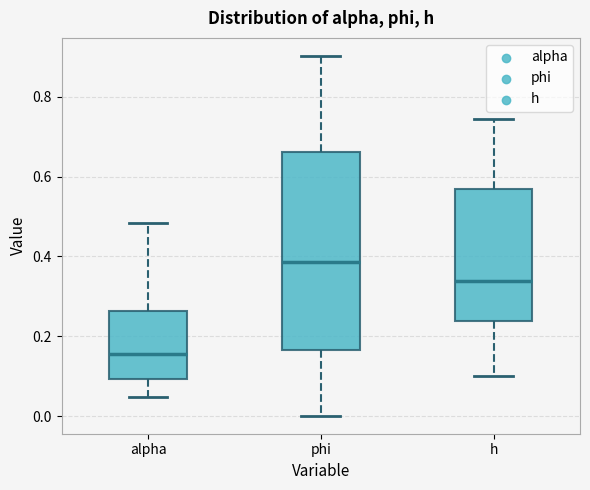

Reading left to right, read every box against the y-axis: the position of its median line, the range the box covers, and the ends of its whiskers. The values are not printed on the chart, so give them approximately, as read against the axis.

alpha: median 0.16, box 0.10 to 0.26, whiskers 0.04 to 0.48
phi: median 0.38, box 0.16 to 0.66, whiskers 0.00 to 0.90
h: median 0.34, box 0.24 to 0.56, whiskers 0.10 to 0.74